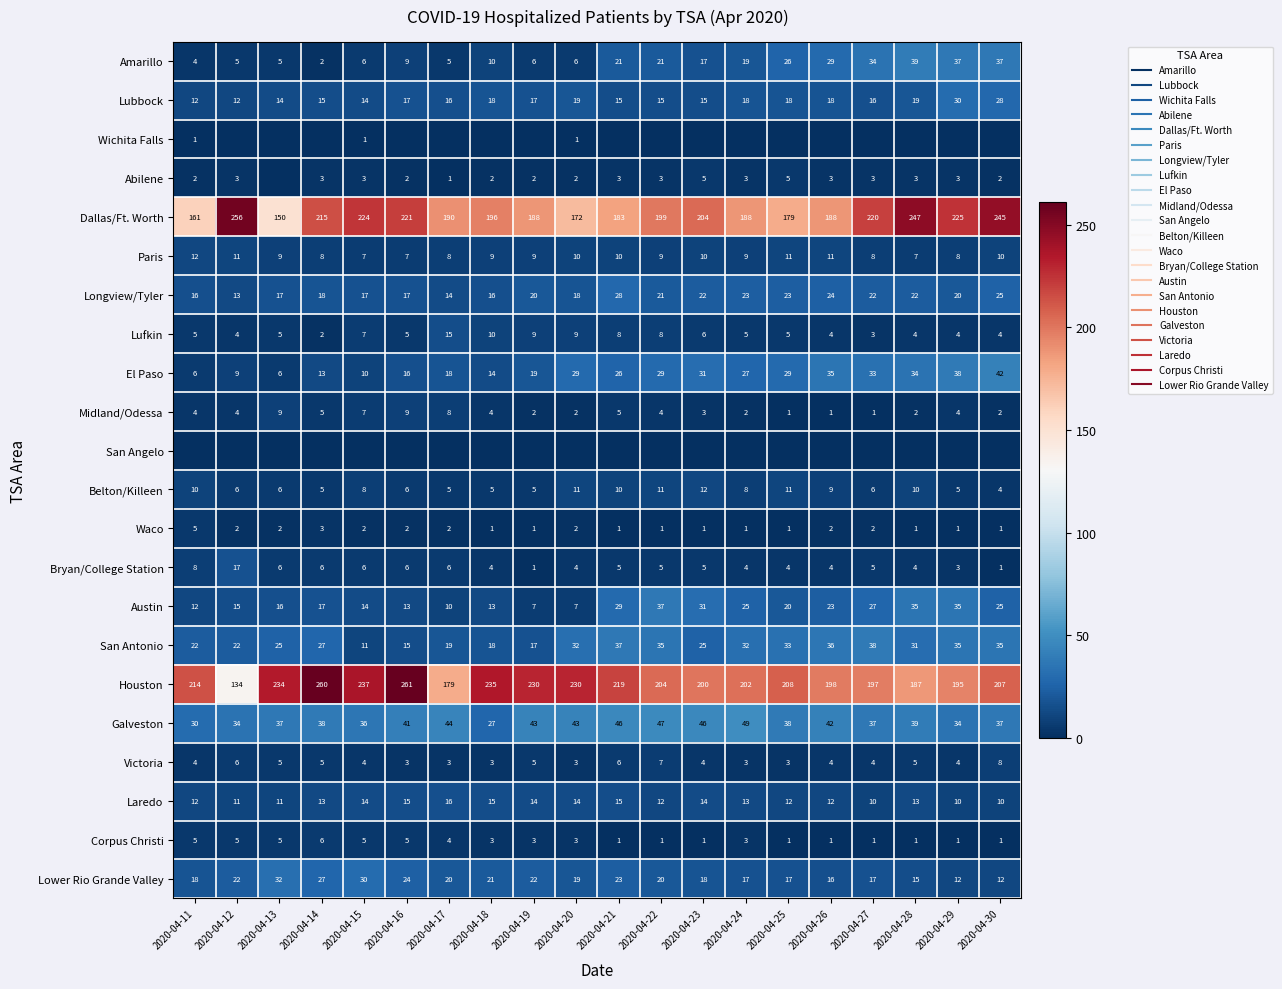

What is the maximum value for Waco?

5